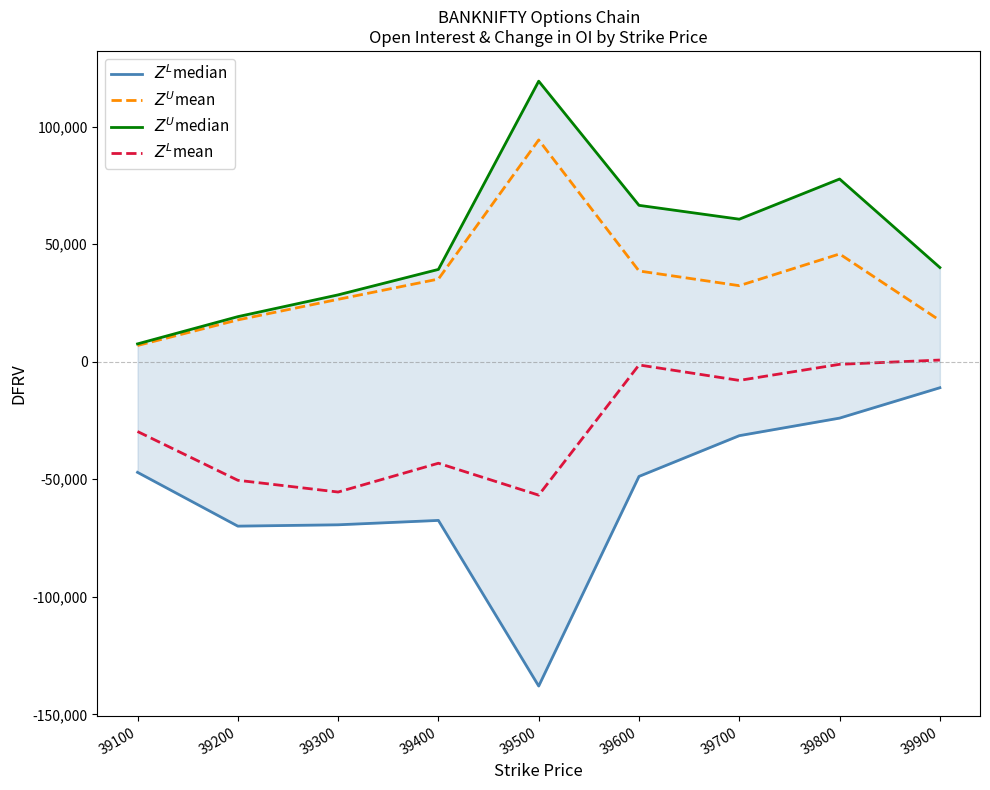

The $Z^U$median series shows 66550 at 39600. True or false?

True